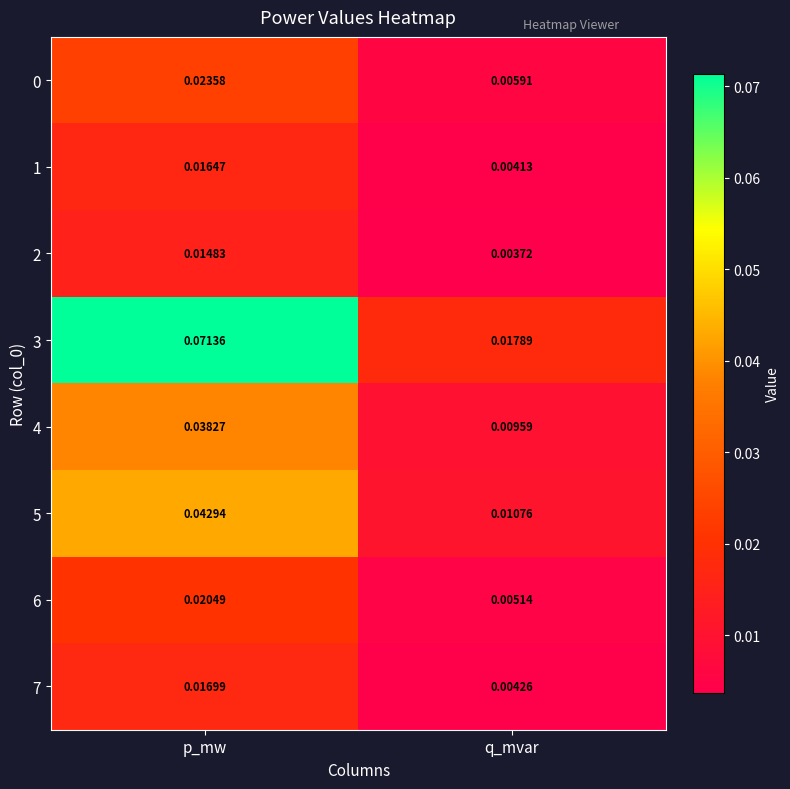

Which series has the largest total across all categories?

3